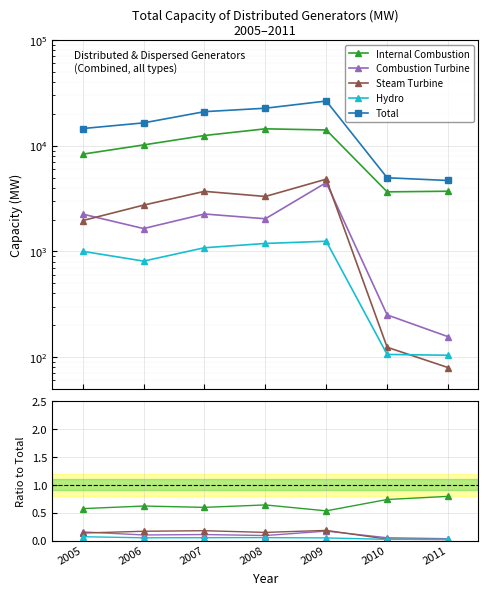

What is the sum of all Hydro values?

0.3